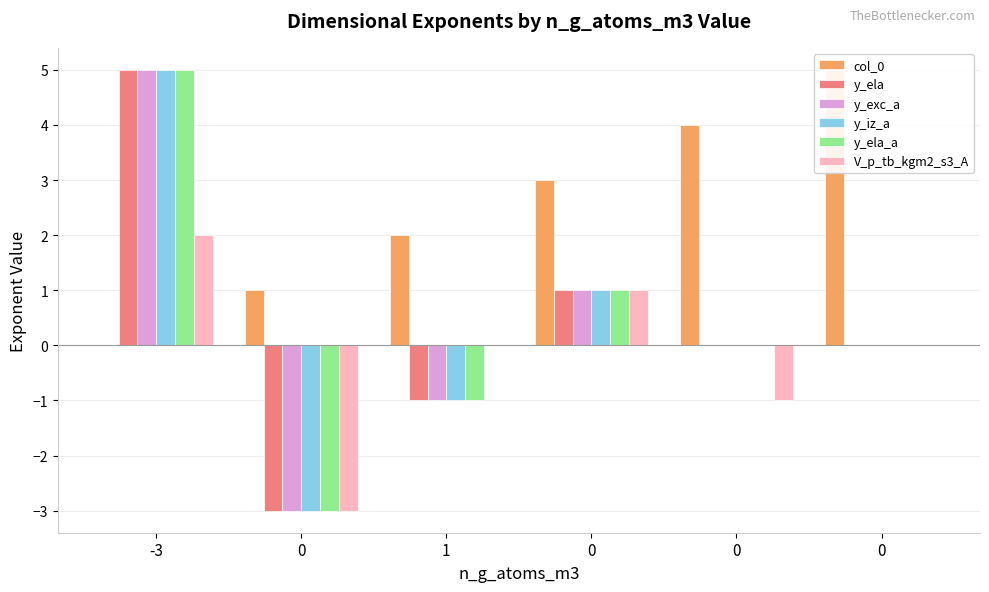

At how many categories does at least one series exceed 4?

2